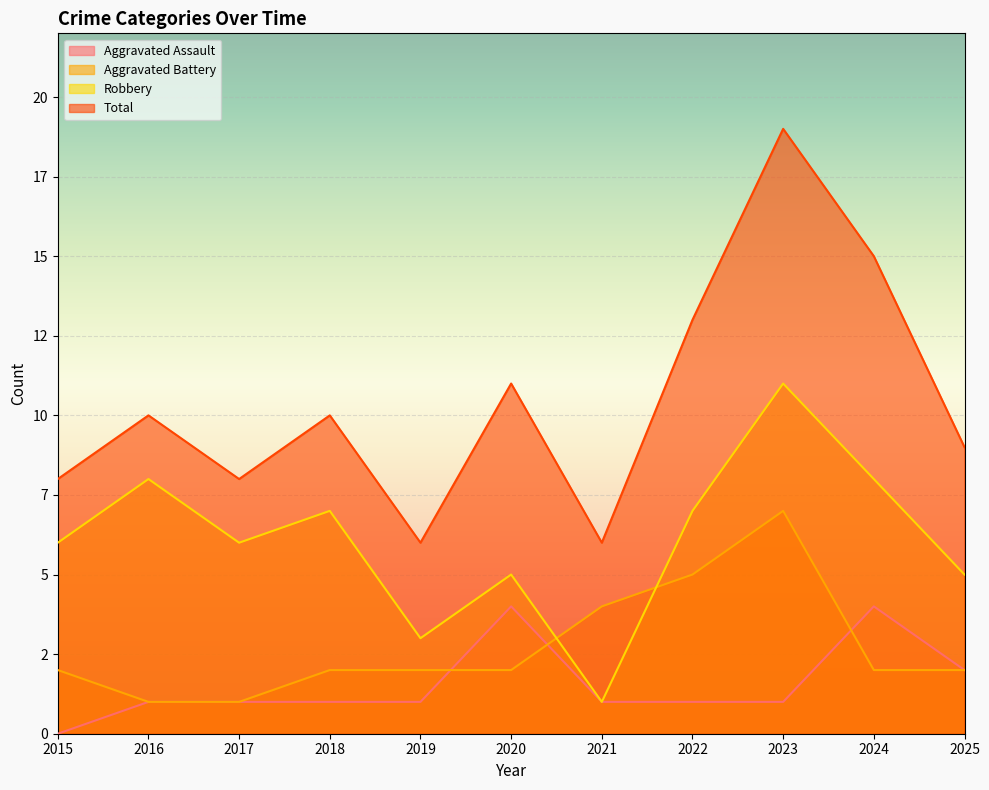

Is the value of Aggravated Battery at 2019 greater than the value of Total at 2015?

No